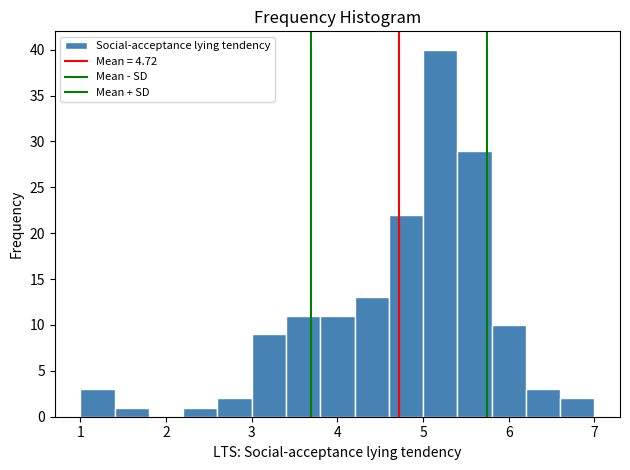

Reading left to right, transcribe this chart: for each bar, give the range it covers on the x-axis and its height. The values are not printed on the chart, so give them approximately, as read against the axis.

1.0 to 1.4: 3
1.4 to 1.8: 1
1.8 to 2.2: 0
2.2 to 2.6: 1
2.6 to 3.0: 2
3.0 to 3.4: 9
3.4 to 3.8: 11
3.8 to 4.2: 11
4.2 to 4.6: 13
4.6 to 5.0: 22
5.0 to 5.4: 40
5.4 to 5.8: 29
5.8 to 6.2: 10
6.2 to 6.6: 3
6.6 to 7.0: 2